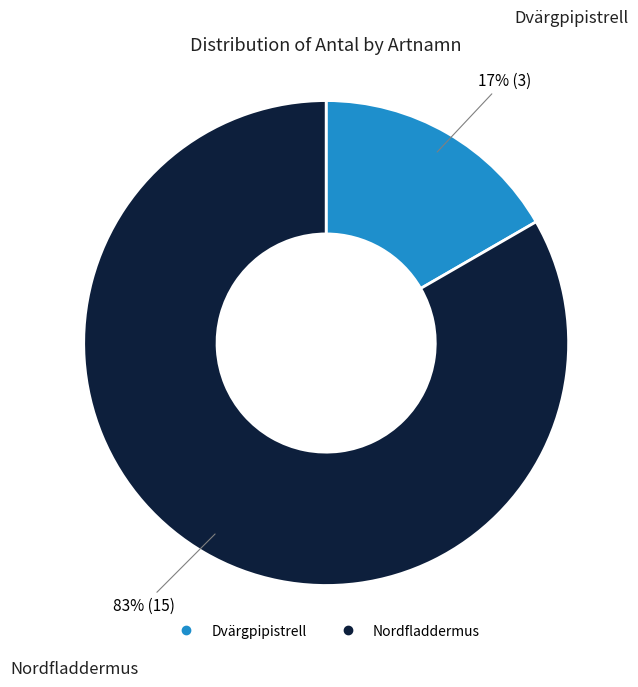

To the nearest percent, what is the average slice percentage?

50%